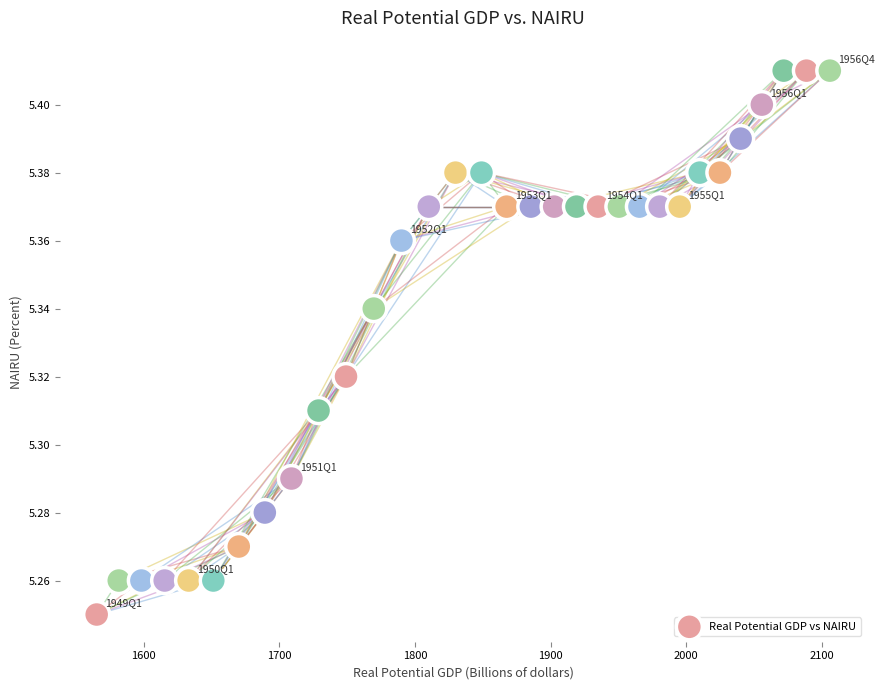

What is the range of X values (max minus min)?

540.6